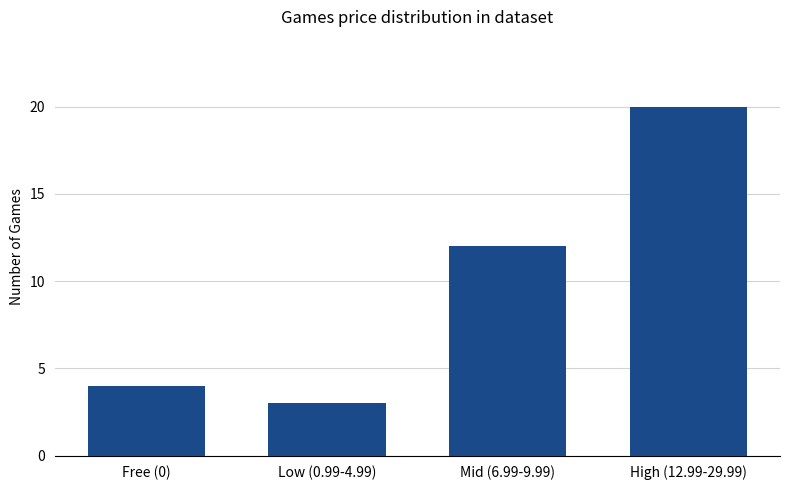

What is the difference between the maximum and minimum values?

17